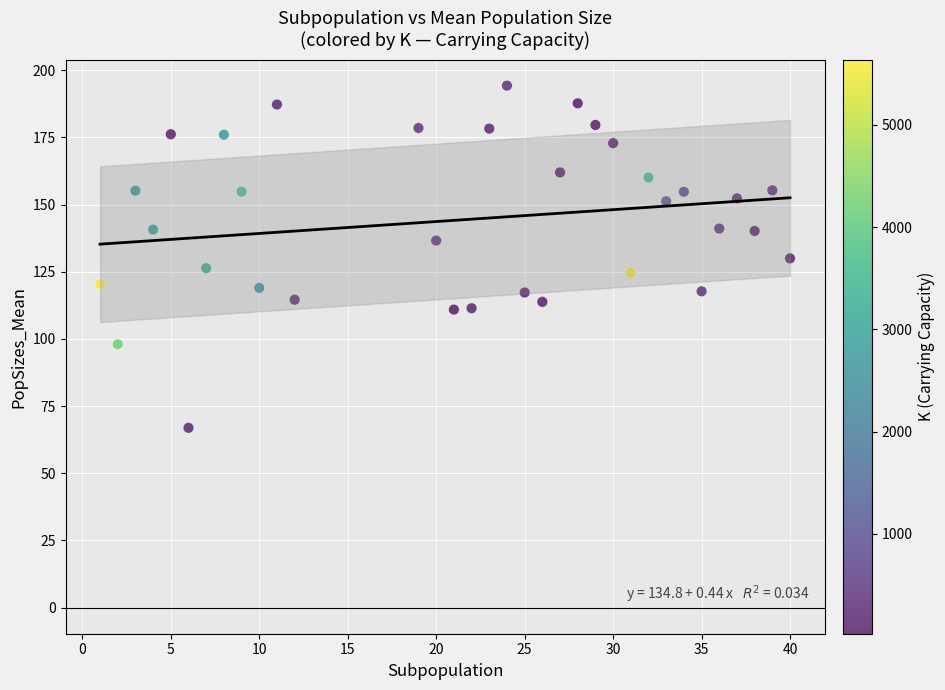

What is the range of X values (max minus min)?

39.0